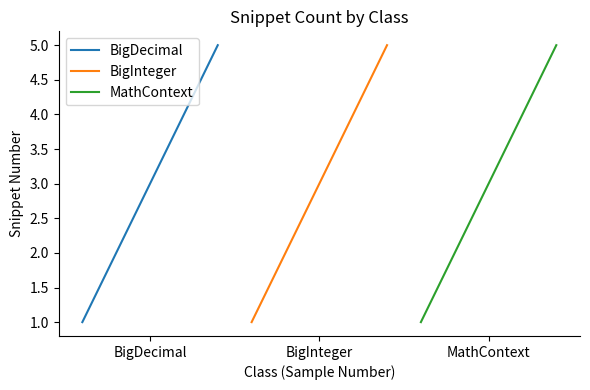

What are all the series names shown in the legend?

BigDecimal, BigInteger, MathContext